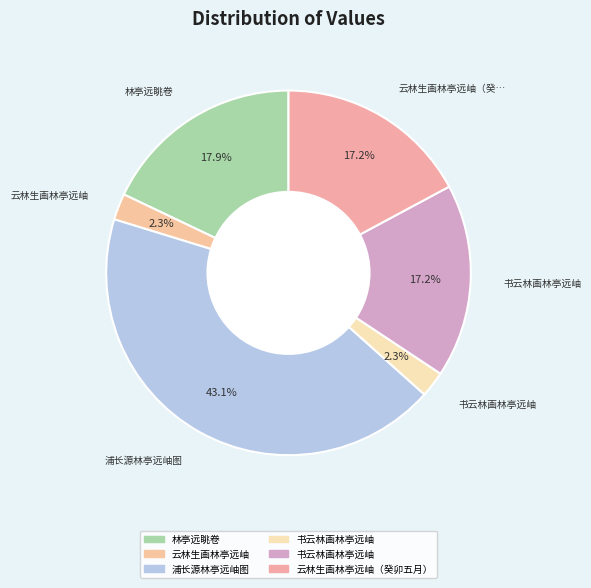

Which category has the biggest portion of the pie?

浦长源林亭远岫图